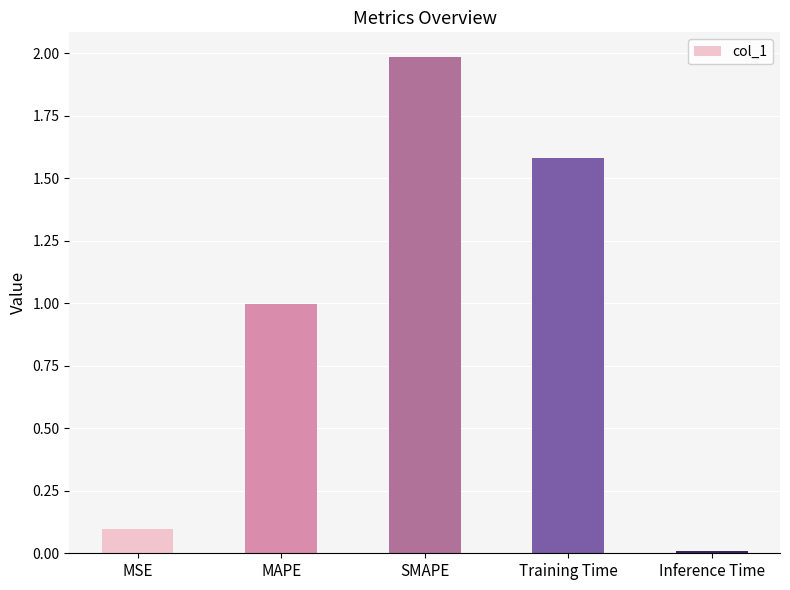

Rank the categories by value from highest to lowest.

SMAPE, Training Time, MAPE, MSE, Inference Time